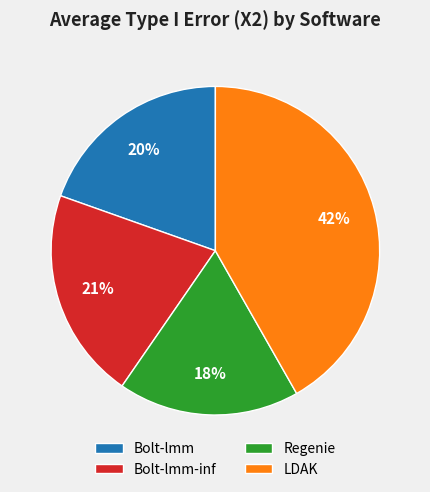

To the nearest percent, what is the average slice percentage?

25%